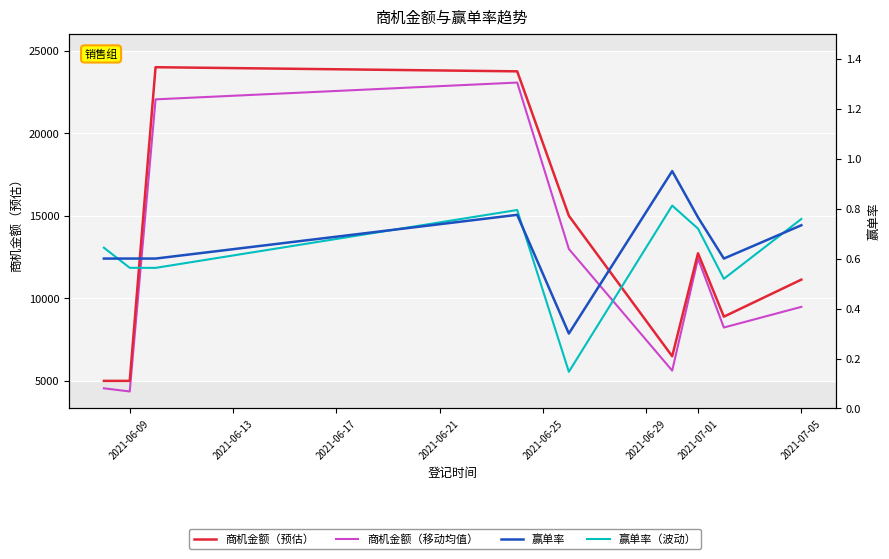

What is the average value of the 赢单率 series?

0.7